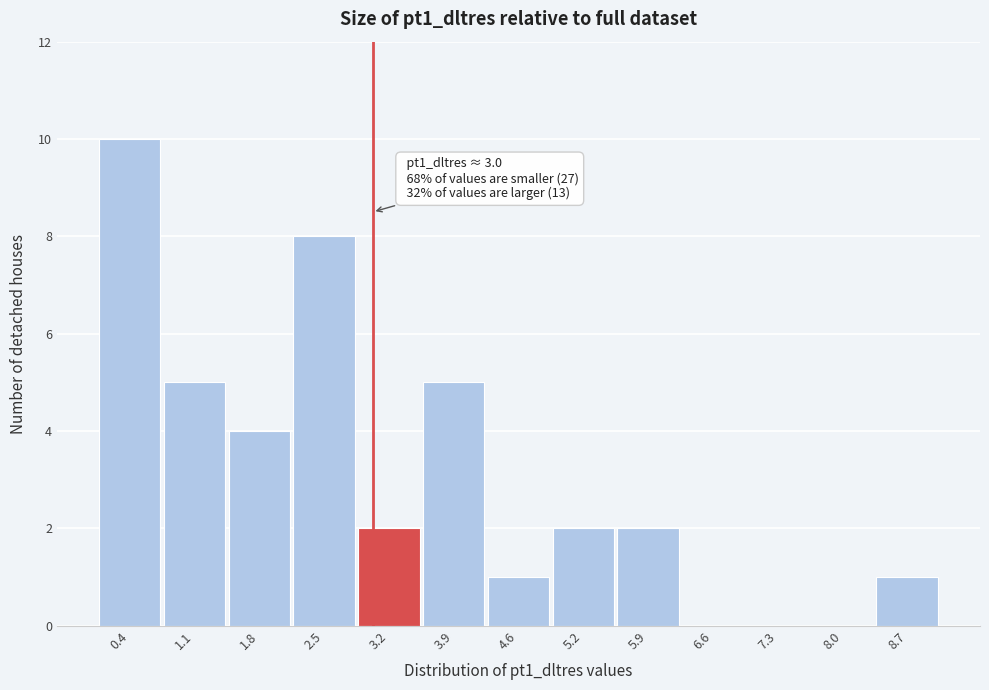

Over which range of the x-axis is the bar tallest?

0.1 to 0.8